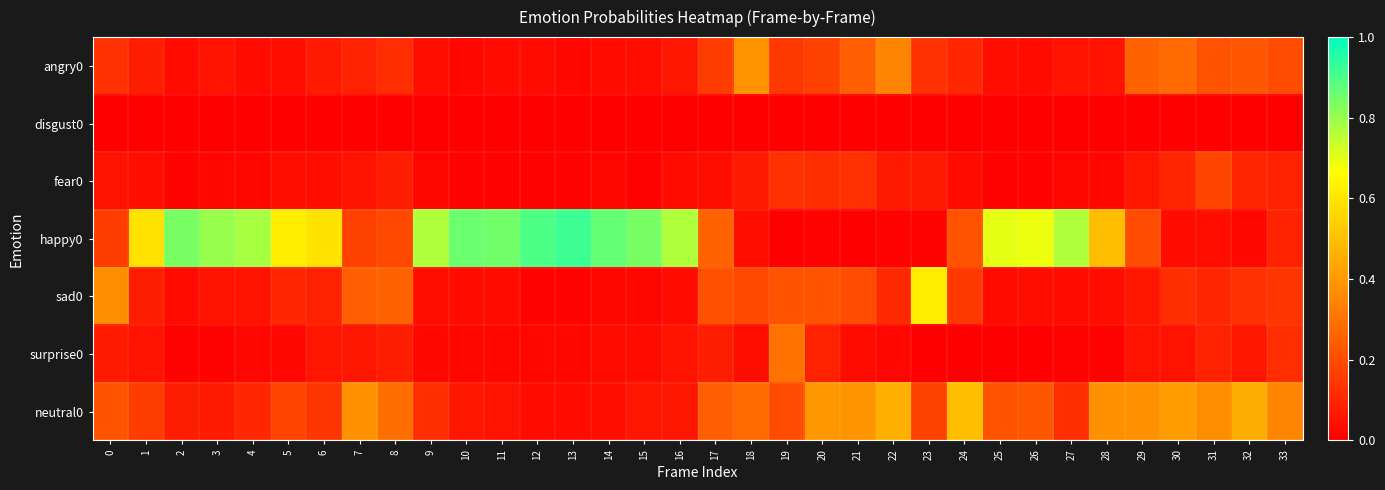

What is the greatest value displayed?

0.9